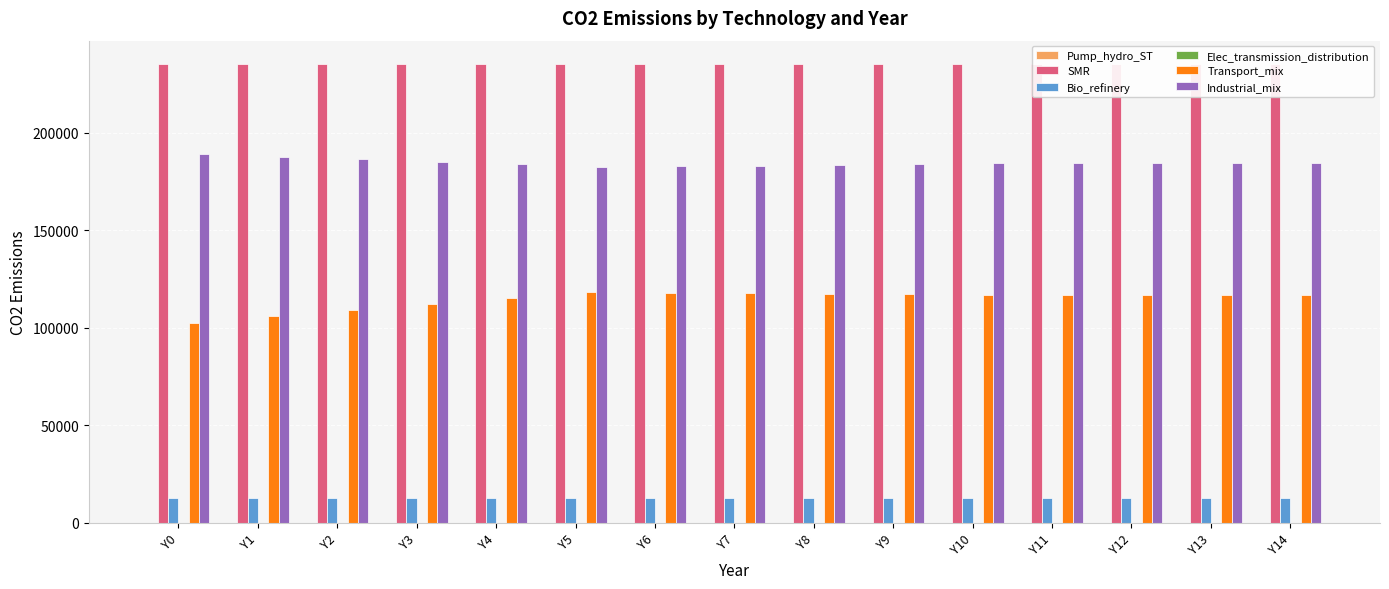

At which label is Elec_transmission_distribution closest to 0?

Y0